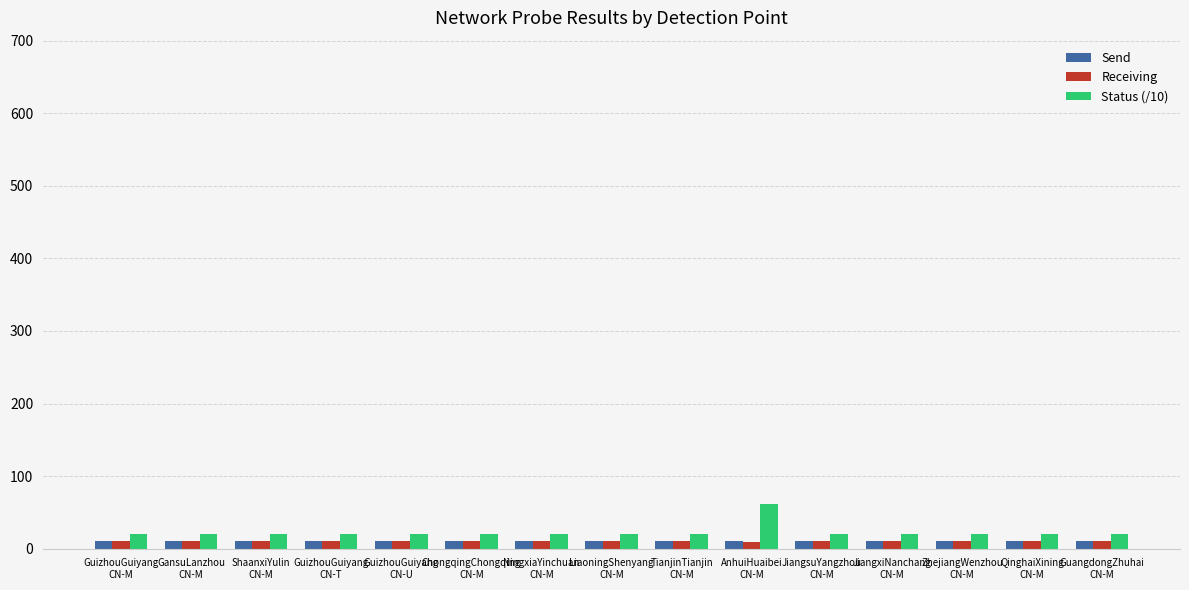

What is the sum of all Receiving values?

149.0